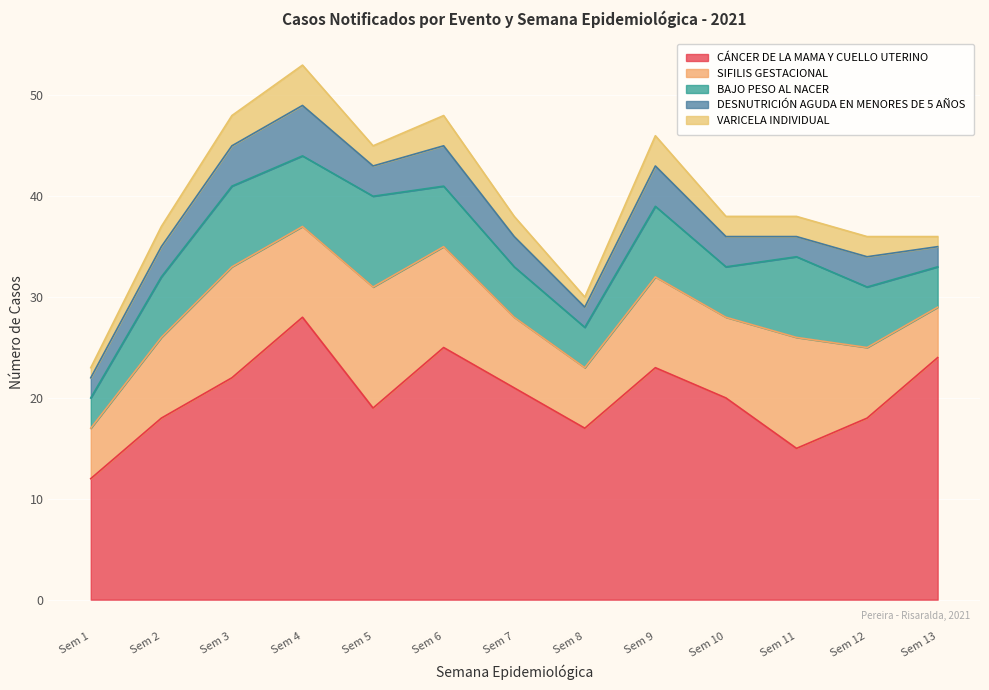

Where is the first local maximum for VARICELA INDIVIDUAL?

Sem 4